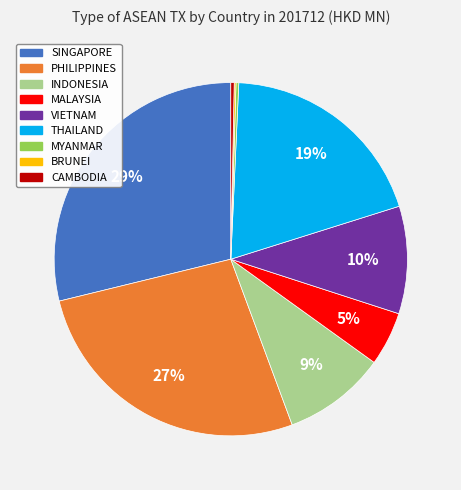

Does CAMBODIA represent more than half of the total?

No